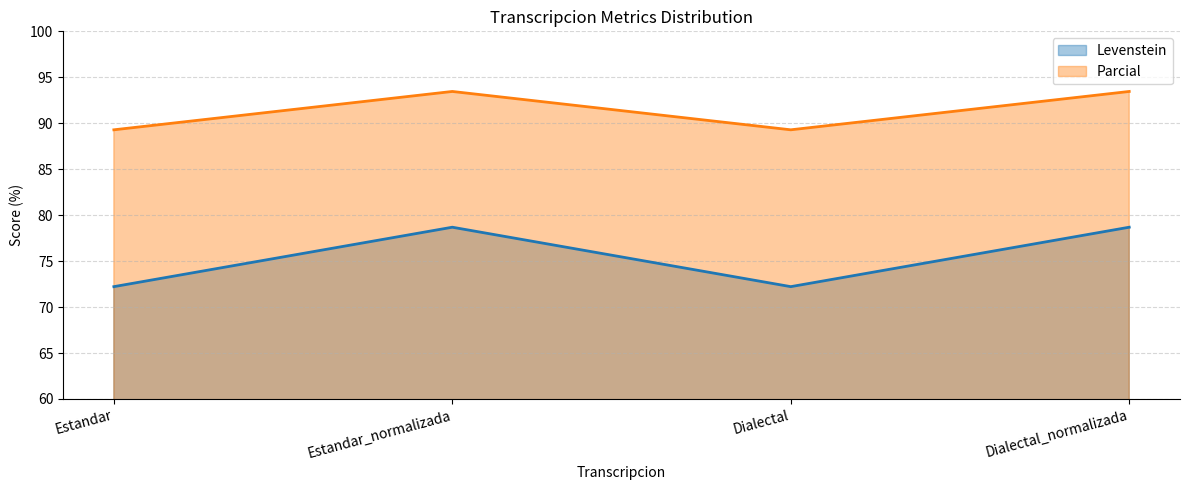

Rank the series at Dialectal_normalizada from highest to lowest value.

Parcial, Levenstein